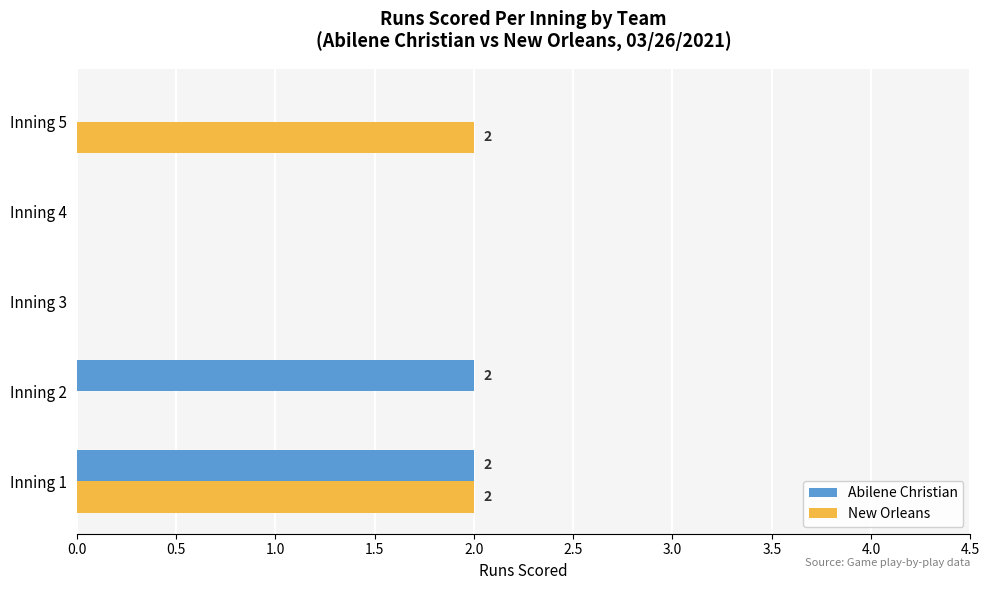

Is the value of New Orleans at Inning 4 greater than the value of Abilene Christian at Inning 2?

No